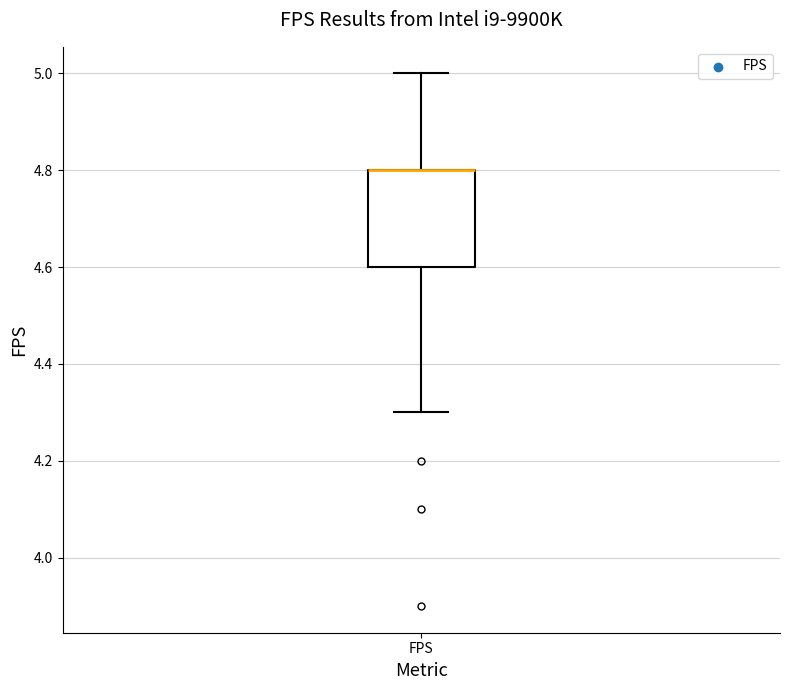

Where does the upper whisker of the box for FPS end on the y-axis? The values are not printed on the chart, so give them approximately, as read against the axis.

5.0